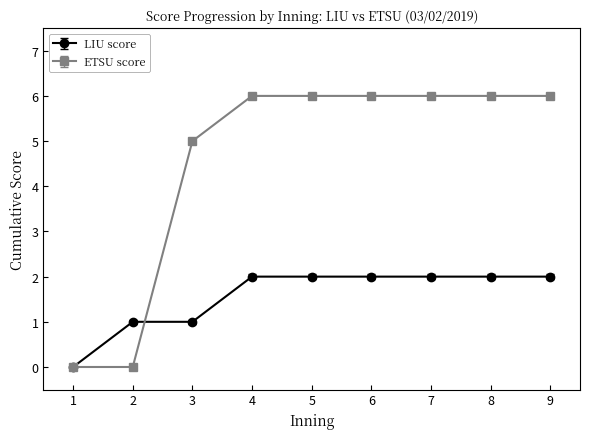

Which category has the lowest value in the LIU score series?

1